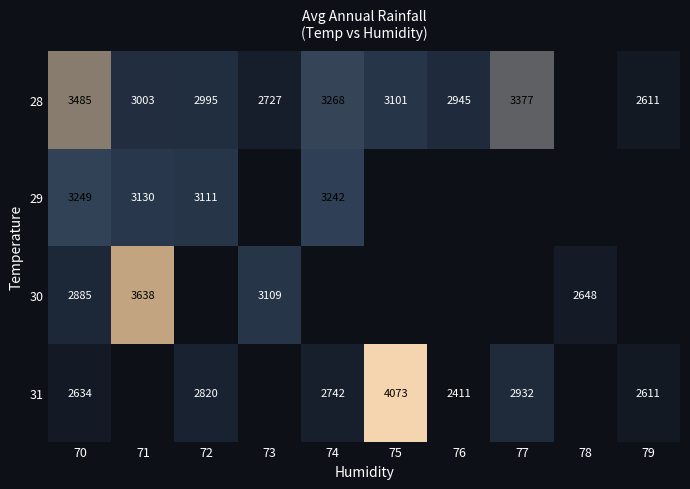

What is the difference between the 31 values at 70 and 77?

298.0